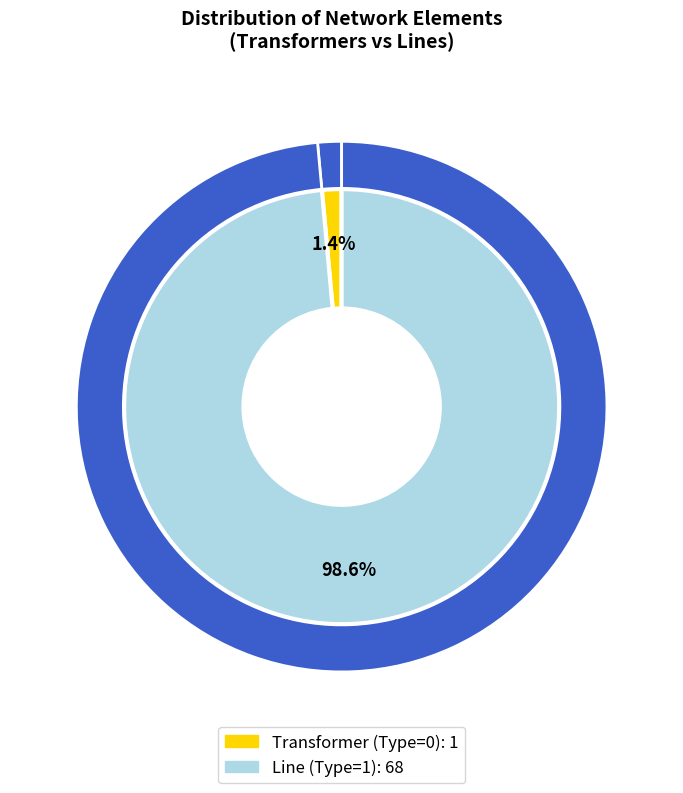

What is the largest slice in the pie chart?

Line (Type=1)